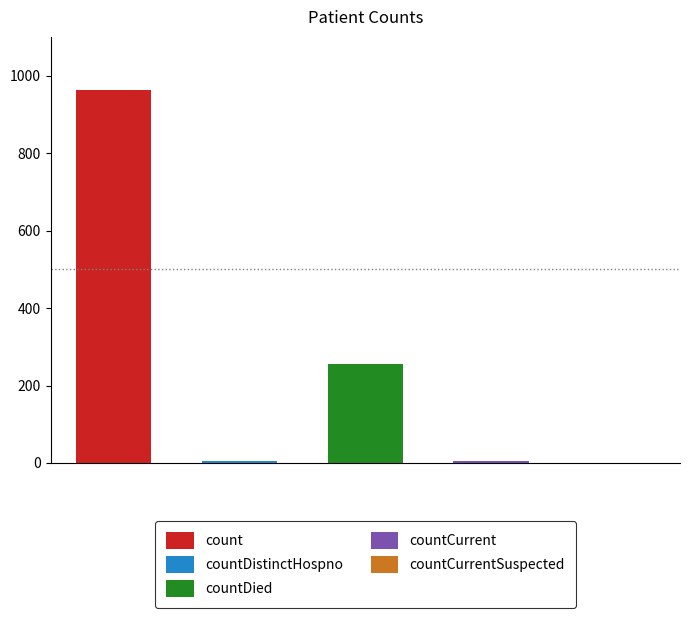

List the labels in order of value, smallest first.

countCurrentSuspected, countDistinctHospno, countCurrent, countDied, count